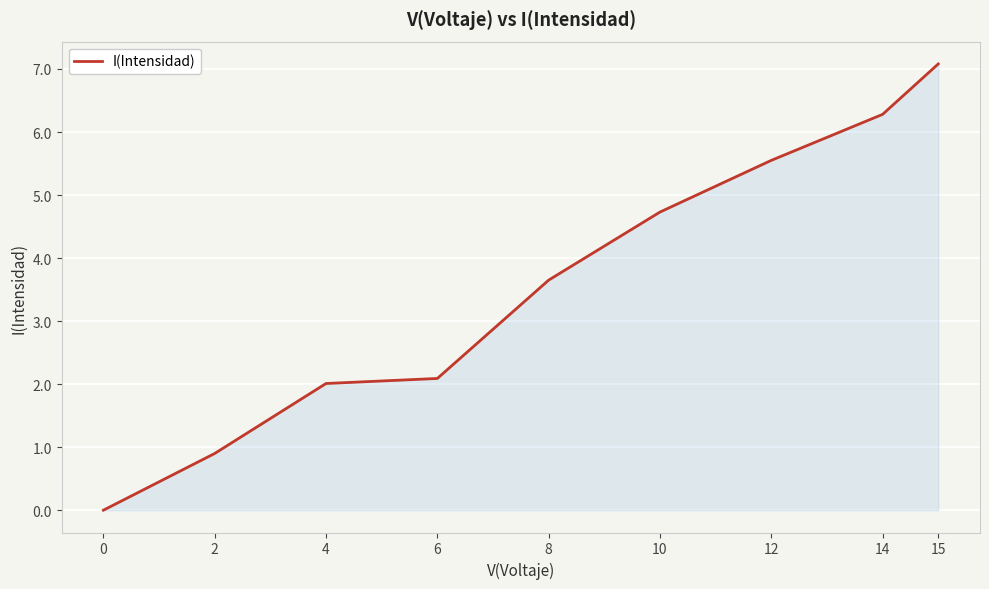

What is the sum of the values at 10 and 2?

5.6